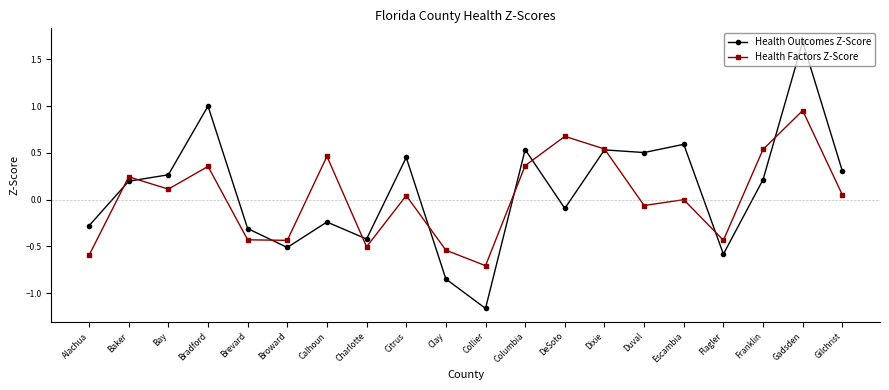

What are all the series names shown in the legend?

Health Outcomes Z-Score, Health Factors Z-Score